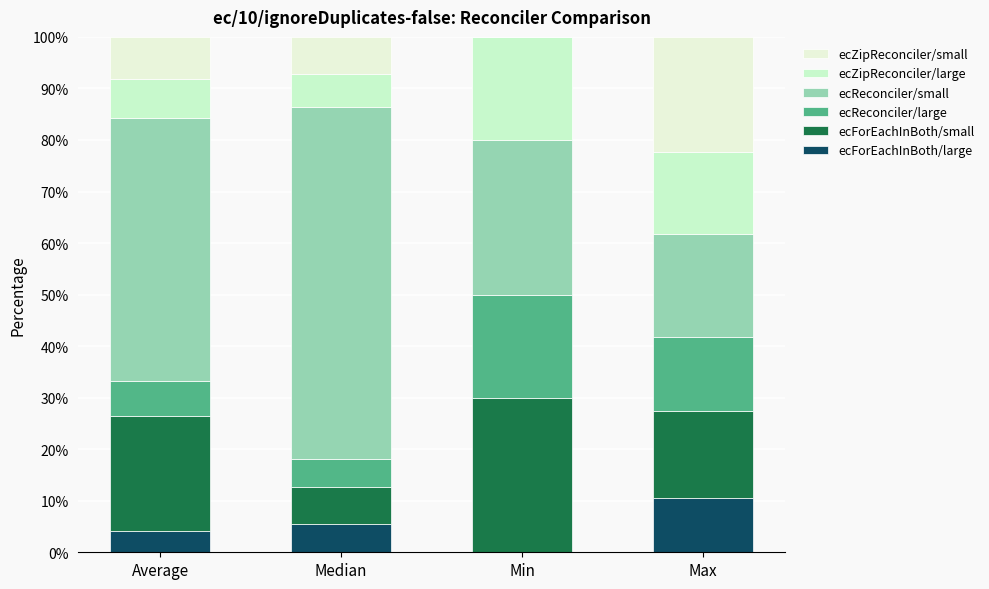

What is the total value across all series at Median?

1.0